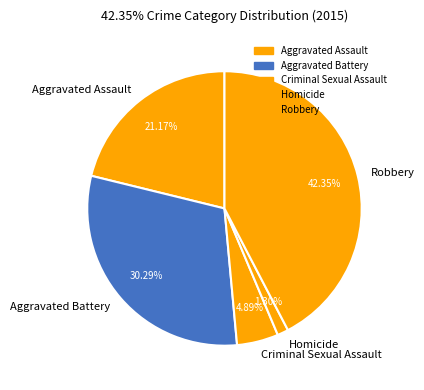

To the nearest percent, what percentage of the pie is Aggravated Battery?

30%